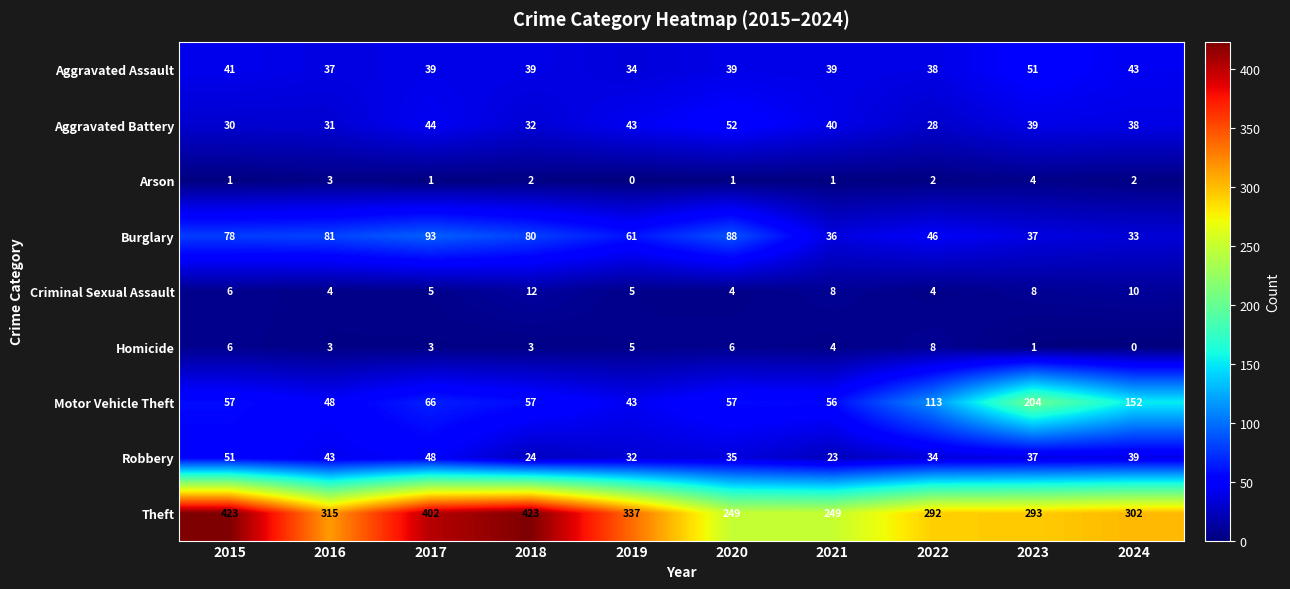

What is the difference between the highest and lowest values at 2017?

401